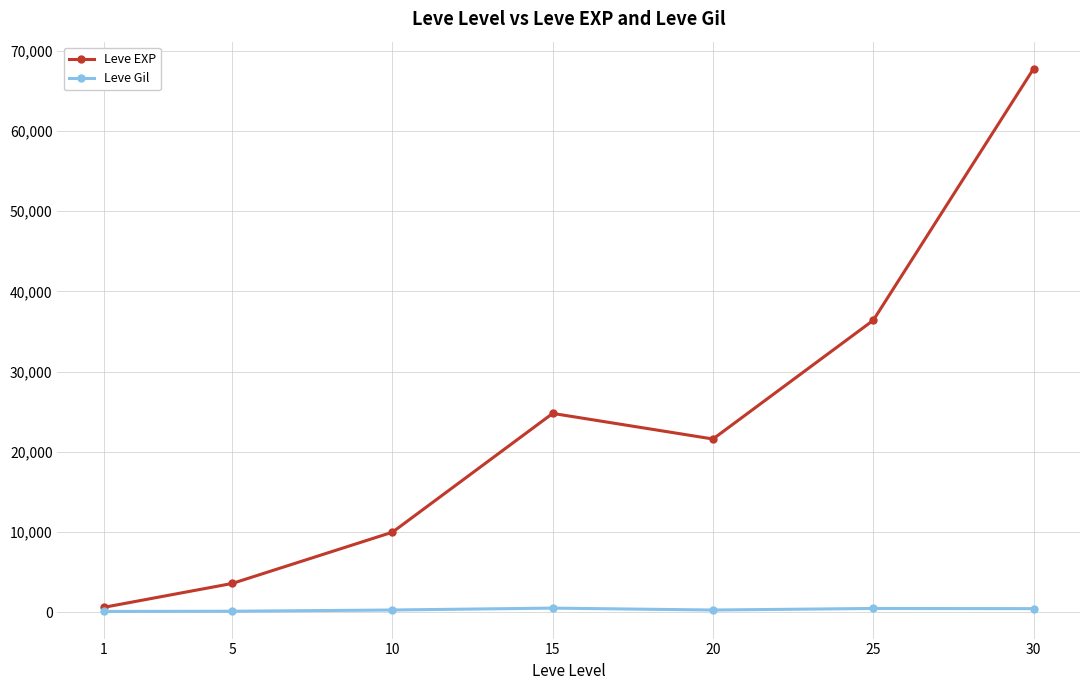

What is the minimum value shown in the chart?

113